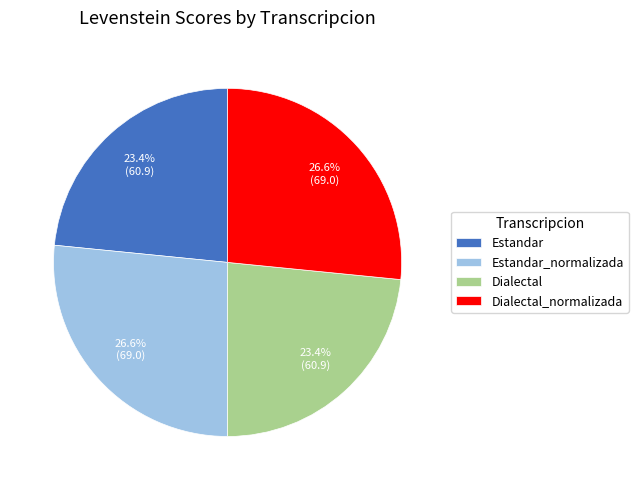

Which has a higher value, Estandar_normalizada or Estandar?

Estandar_normalizada